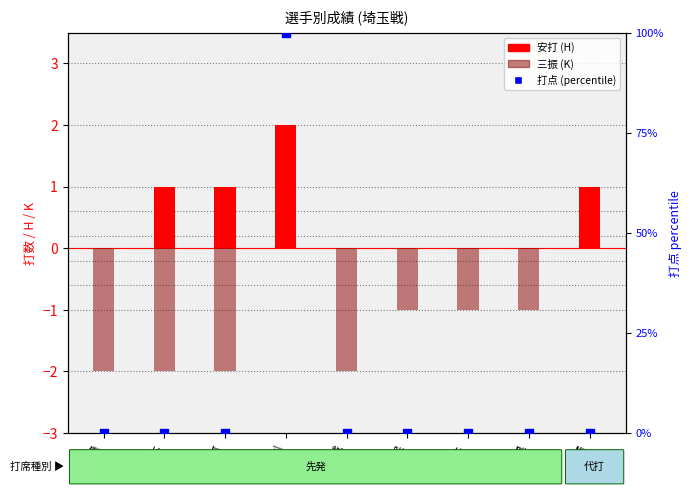

What are all the series names shown in the legend?

安打 (H), 三振 (K), 打点 (percentile)